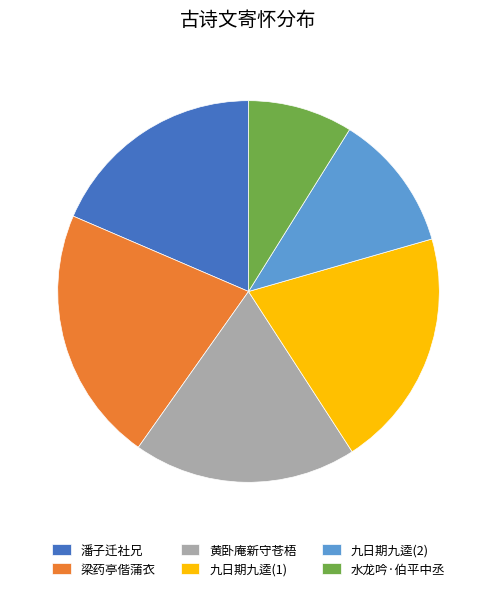

Is it true that 黄卧庵新守苍梧 is 5% of the pie?

False